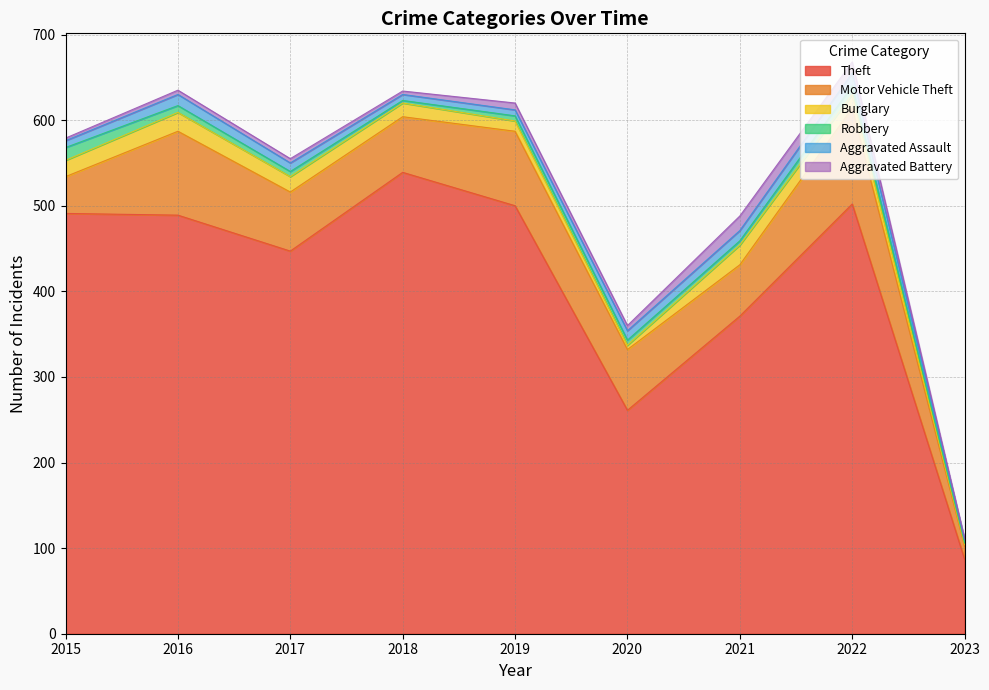

At which label is Motor Vehicle Theft closest to 63?

2018